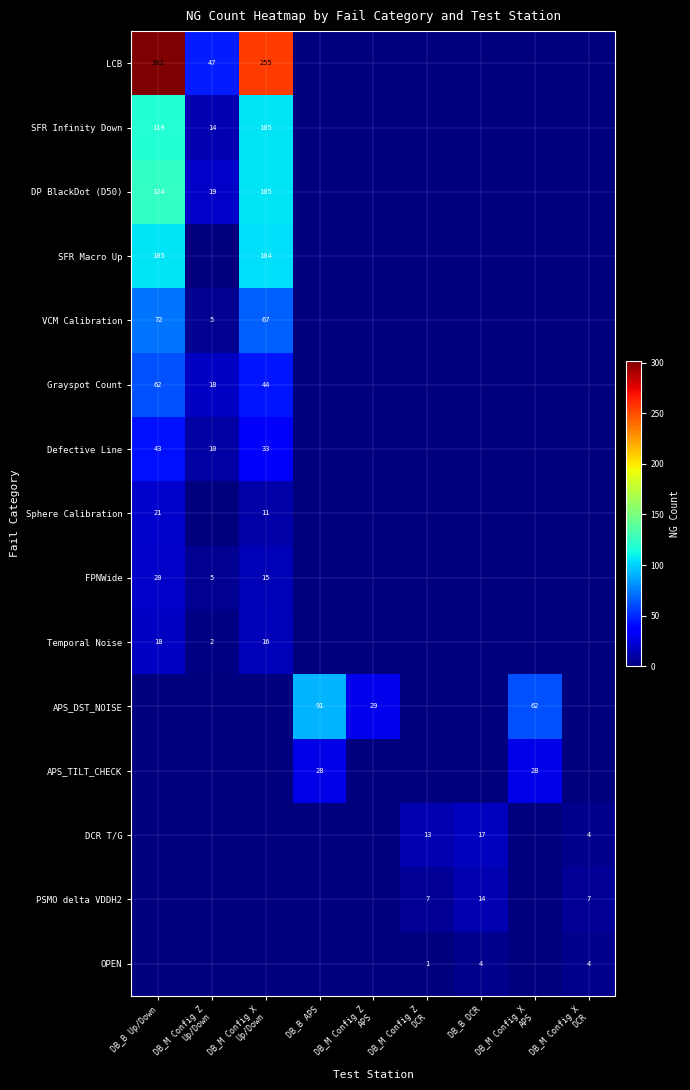

Which label corresponds to the smallest value in the chart?

DB_B APS